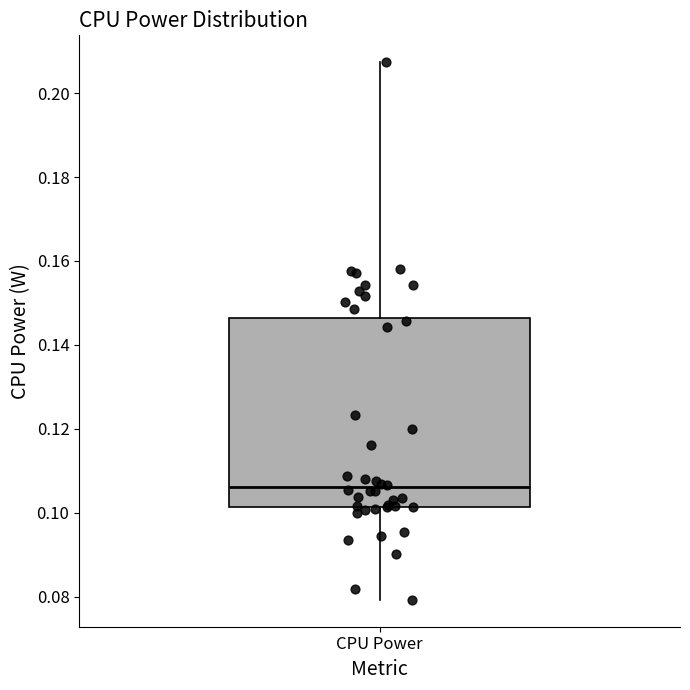

Read this box plot against the y-axis: the position of the median line, the range covered by the box, and the ends of both whiskers. The values are not printed on the chart, so give them approximately, as read against the axis.

median 0.106, box 0.102 to 0.146, whiskers 0.080 to 0.208